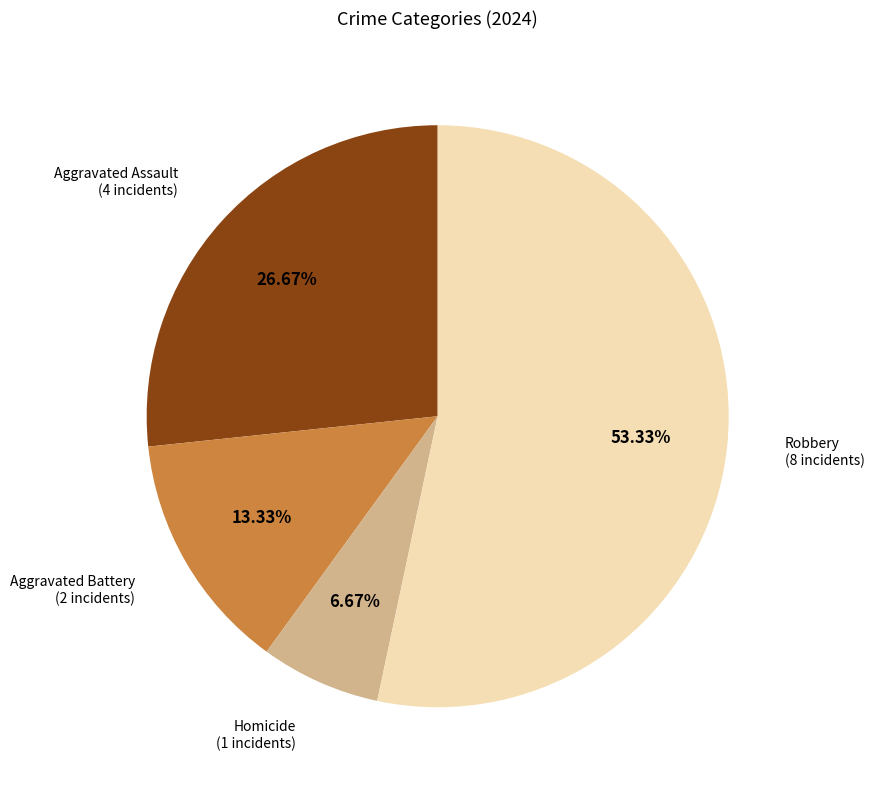

What is the total percentage of Homicide and Robbery?

60.0%